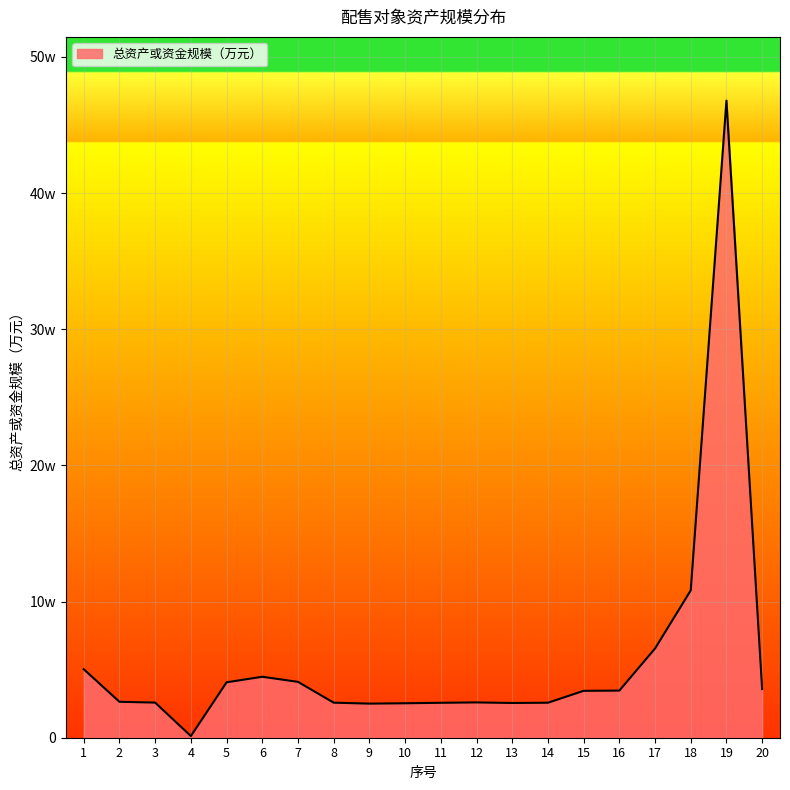

Is this an area chart (filled region under the line)?

Yes